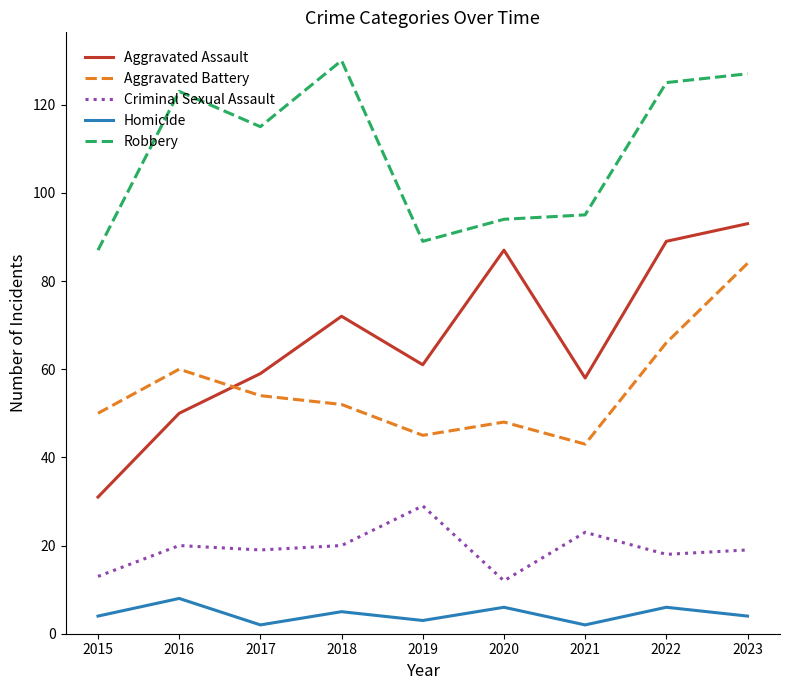

How many series are shown in this chart?

5